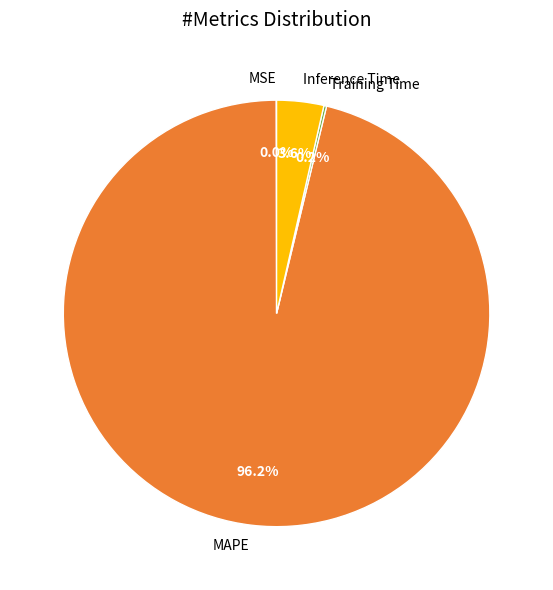

To the nearest percent, what is the combined percentage of Inference Time and MAPE?

100%